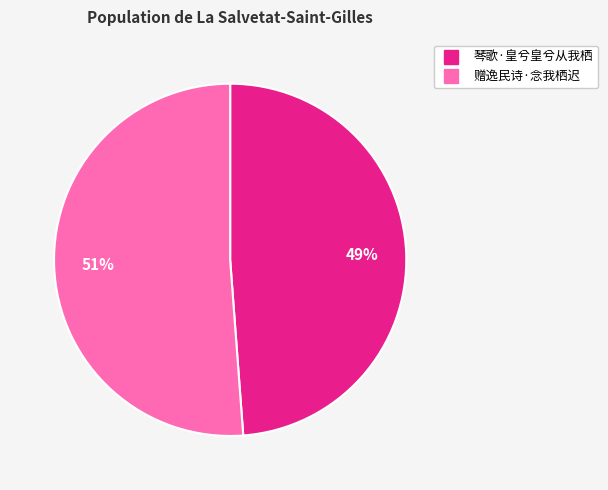

Which category has the smallest portion of the pie?

琴歌·皇兮皇兮从我栖